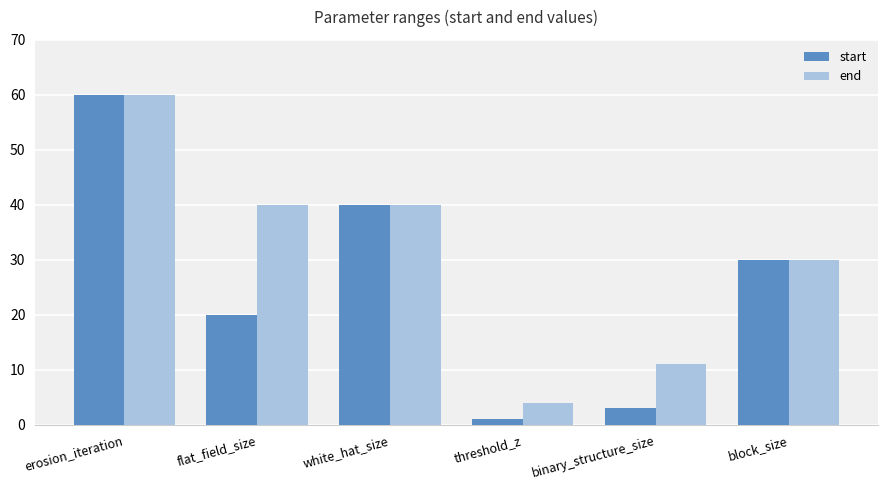

What position from the left is block_size?

6